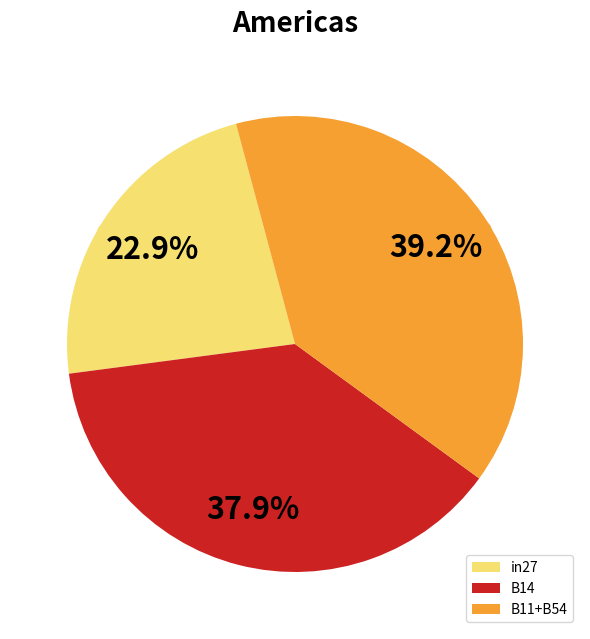

How many slices are in this pie chart?

3